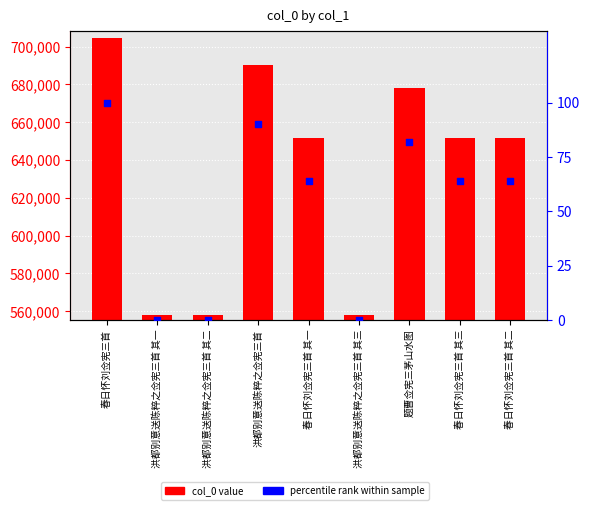

Is the value of percentile rank at 春日怀刘佥宪三首 greater than the value of col_0 at 洪都别意送陈粹之佥宪三首 其一?

No